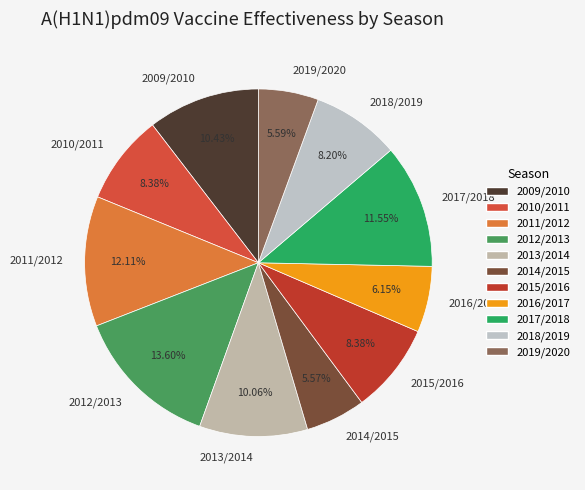

How many segments does this pie chart have?

11